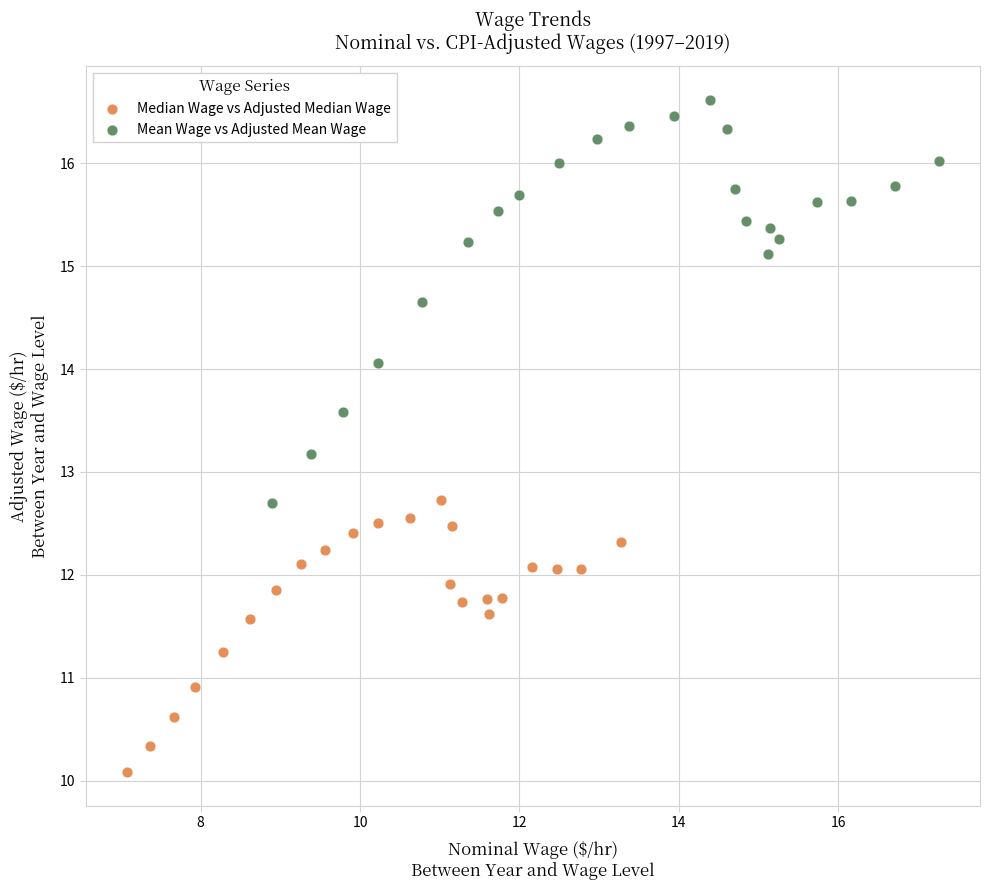

Which series contains the lowest Y value?

Median Wage vs Adjusted Median Wage